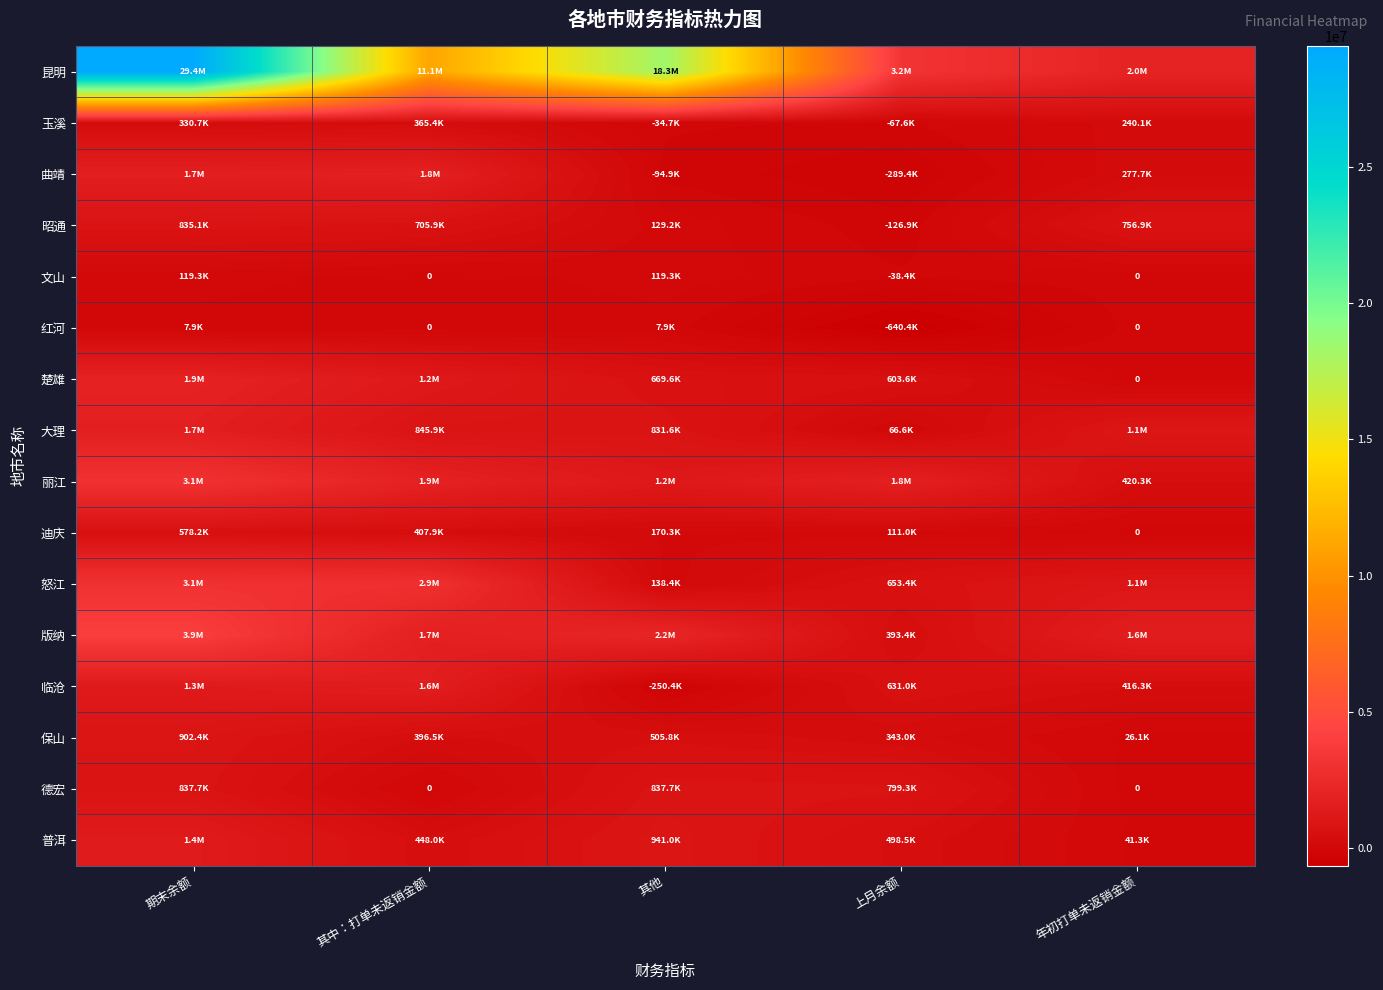

Which category has the lowest value across all series?

上月余额